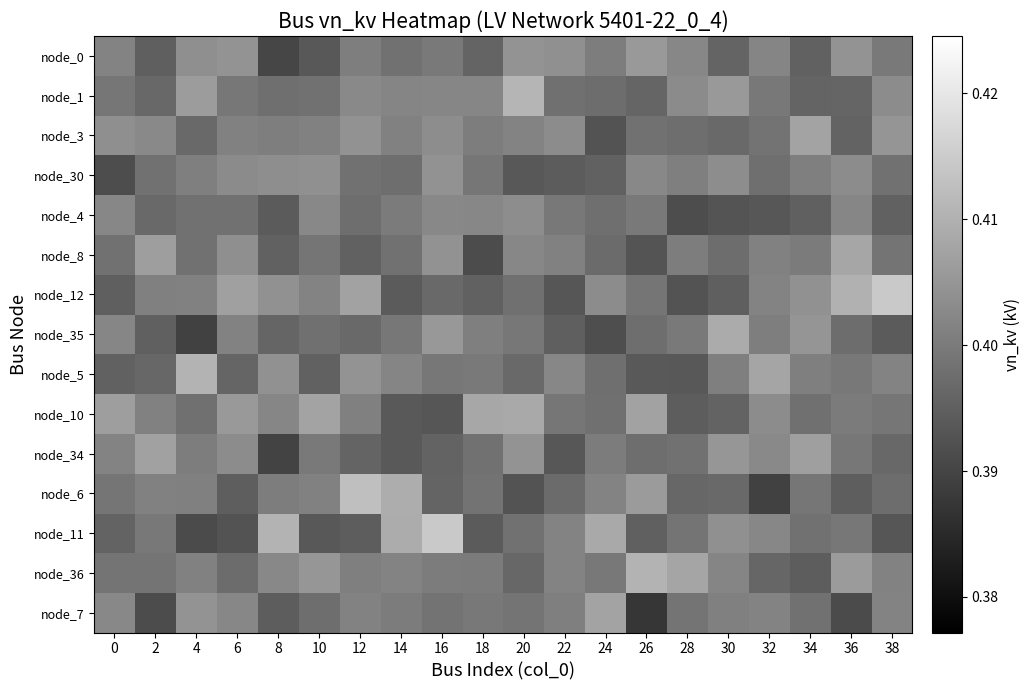

Which series has the largest range (max minus min)?

node_6